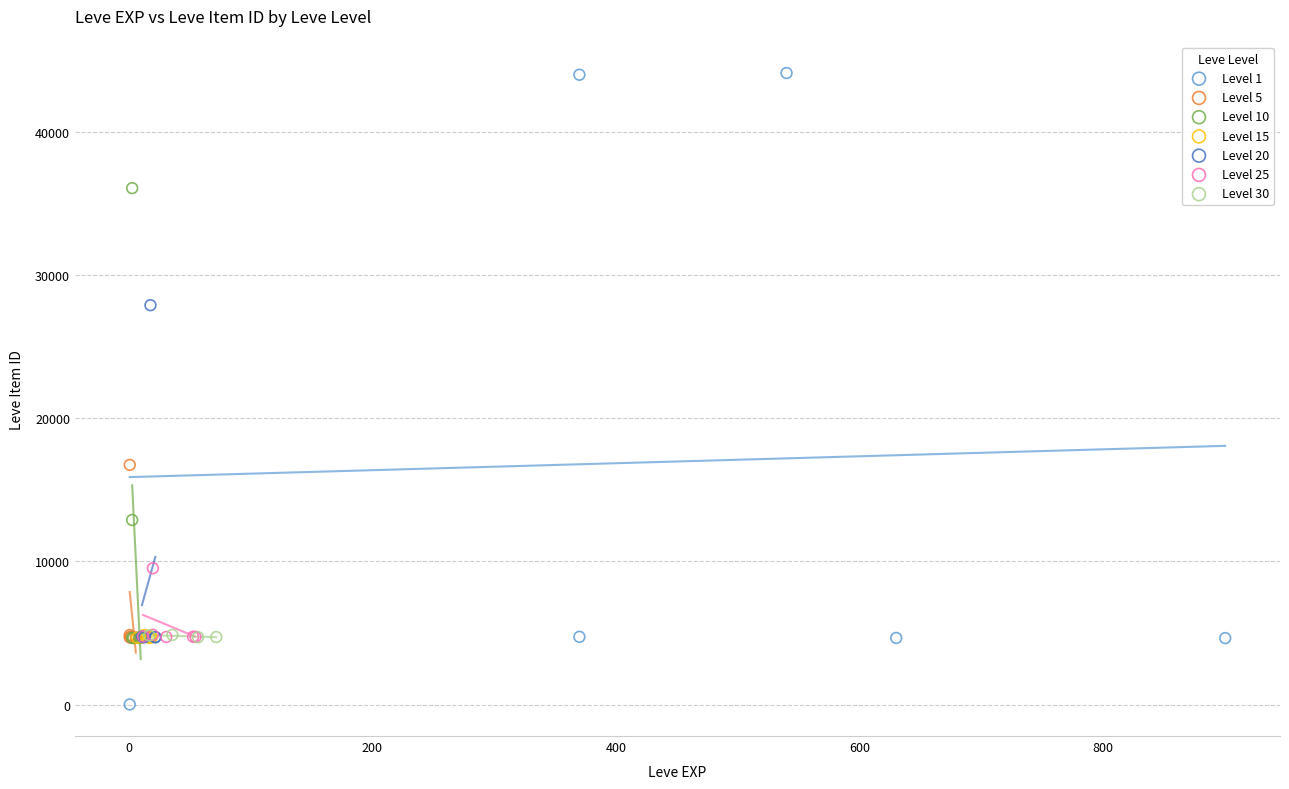

What are all the series names shown in the legend?

Level 1, Level 5, Level 10, Level 15, Level 20, Level 25, Level 30